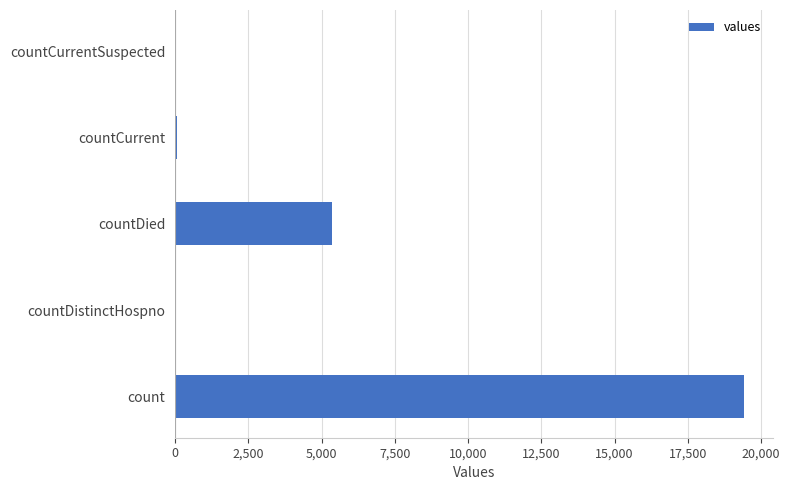

At which label is the value closest to 9710?

countDied